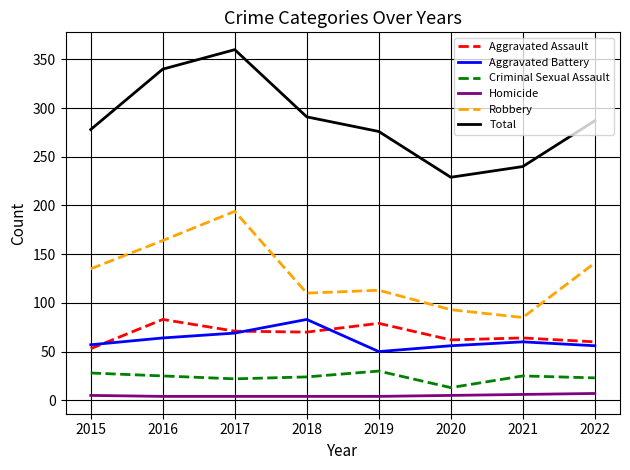

What is the sum of all Homicide values?

39